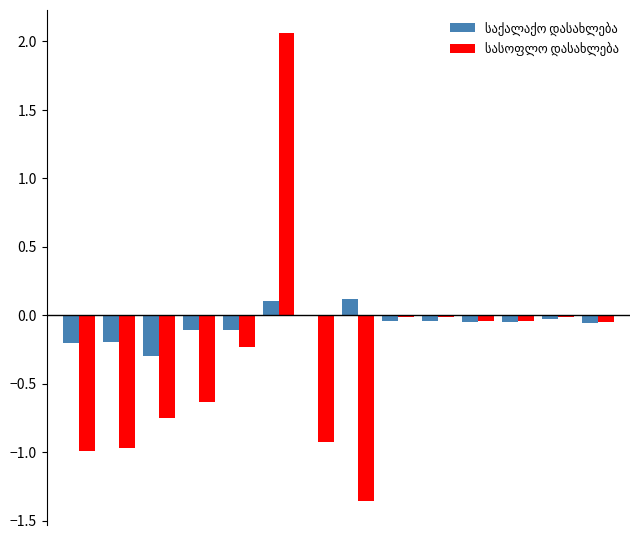

Reading left to right, list all the values displayed in this chart.

საქალაქო დასახლება: -0.2	-0.2	-0.3	-0.1	-0.1	0.1	0.0	0.1	-0.0	-0.0	-0.0	-0.0	-0.0	-0.1
სასოფლო დასახლება: -1.0	-1.0	-0.8	-0.6	-0.2	2.1	-0.9	-1.4	-0.0	-0.0	-0.0	-0.0	-0.0	-0.0